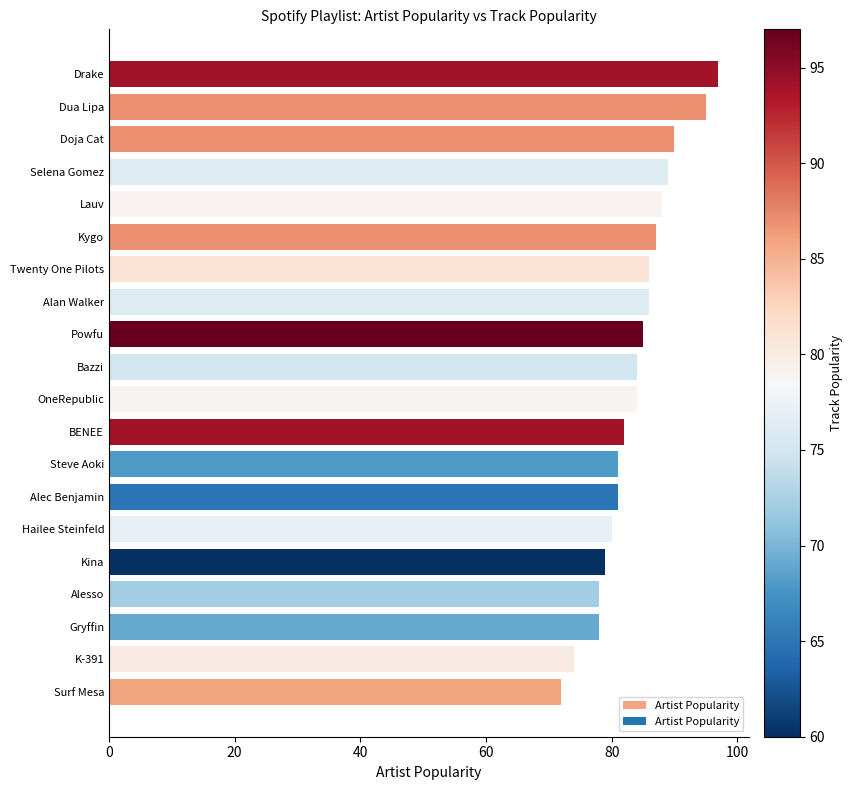

Read the value at Dua Lipa.

95